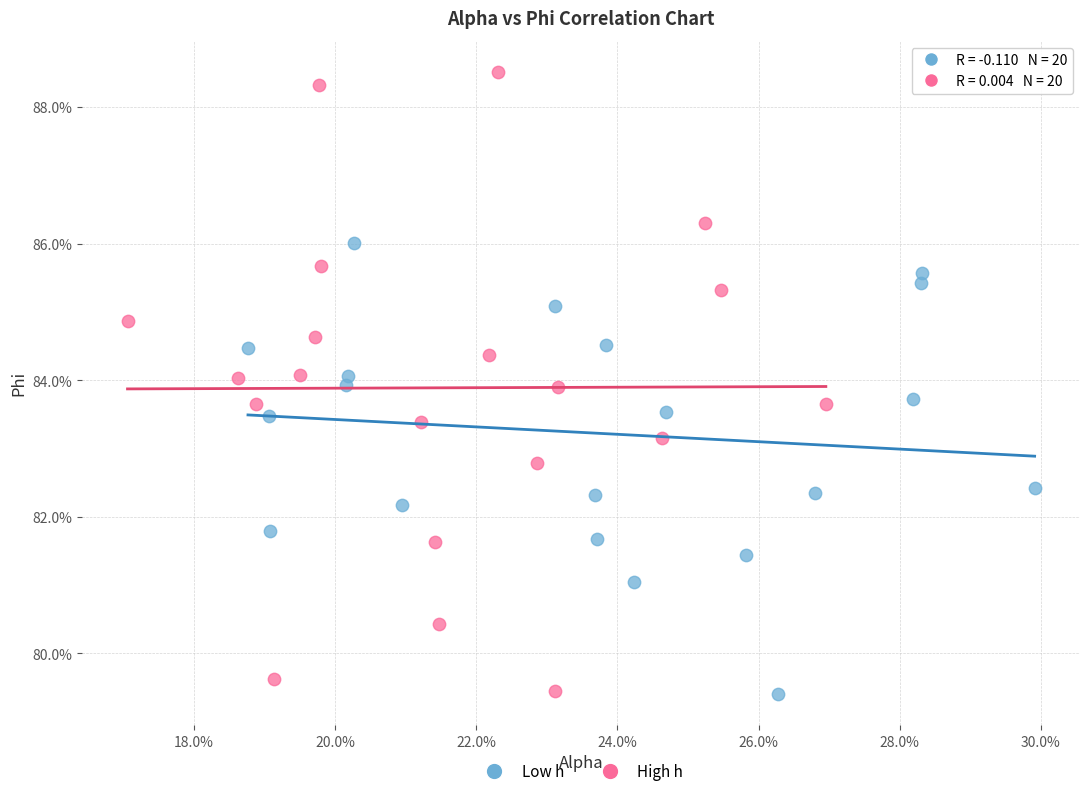

What are all the series names shown in the legend?

Low h, High h